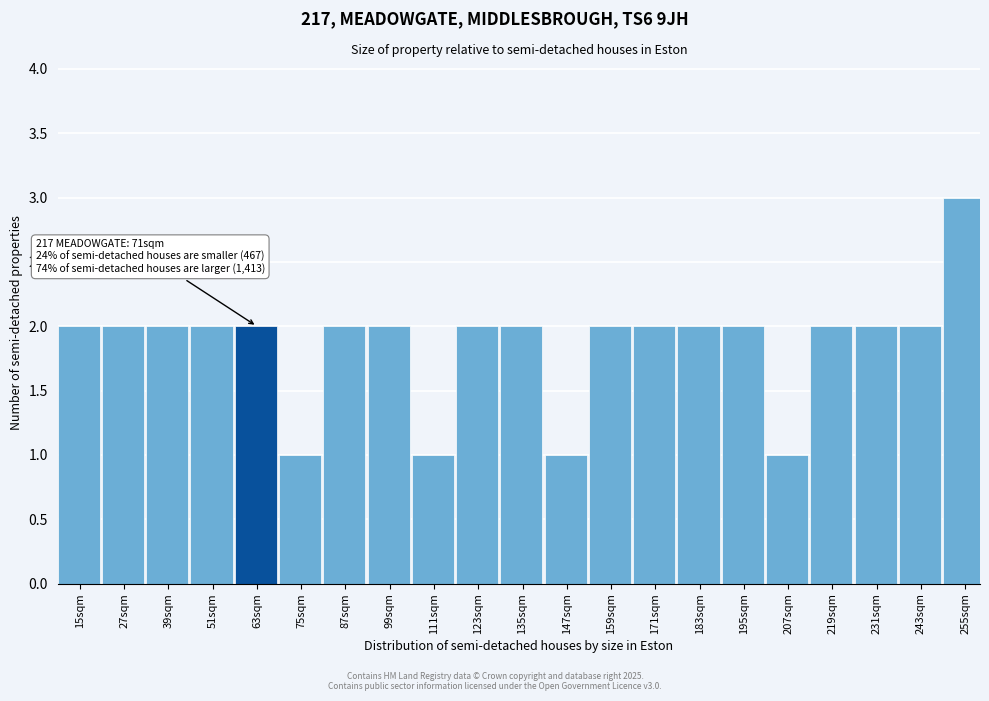

Reading left to right, extract all data points from this chart.

2	2	2	2	2	1	2	2	1	2	2	1	2	2	2	2	1	2	2	2	3